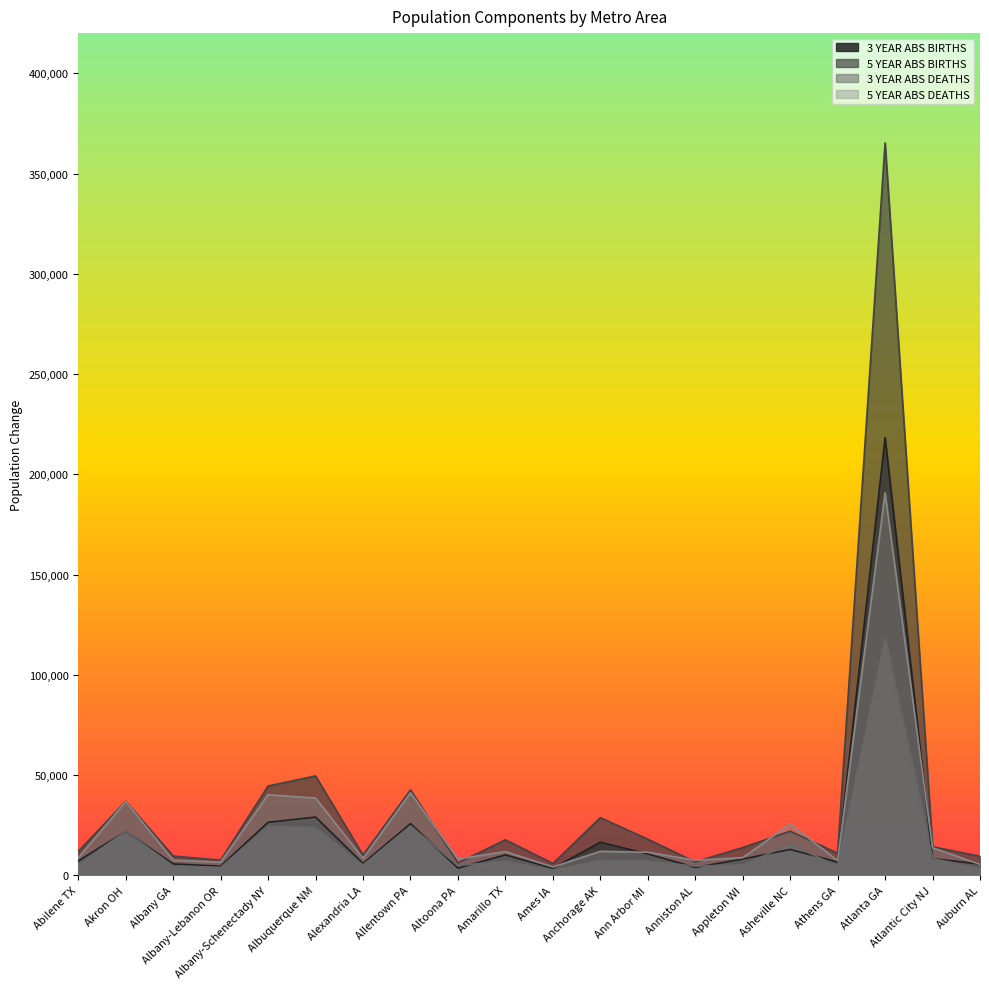

Reading left to right, list all the values displayed in this chart.

3_YEAR_ABS_BIRTHS: Abilene TX=7126	Akron OH=21849	Albany GA=5659	Albany-Lebanon OR=4537	Albany-Schenectady NY=26424	Albuquerque NM=29009	Alexandria LA=5849	Allentown PA=25749	Altoona PA=3563	Amarillo TX=10149	Ames IA=3469	Anchorage AK=16473	Ann Arbor MI=10626	Anniston AL=3892	Appleton WI=8074	Asheville NC=12879	Athens GA=6598	Atlanta GA=218248	Atlantic City NJ=8299	Auburn AL=5587
5_YEAR_ABS_BIRTHS: Abilene TX=11921	Akron OH=36860	Albany GA=9564	Albany-Lebanon OR=7530	Albany-Schenectady NY=44532	Albuquerque NM=49530	Alexandria LA=10049	Allentown PA=42562	Altoona PA=6191	Amarillo TX=17671	Ames IA=5849	Anchorage AK=28708	Ann Arbor MI=17973	Anniston AL=6662	Appleton WI=13807	Asheville NC=21995	Athens GA=11008	Atlanta GA=365286	Atlantic City NJ=14214	Auburn AL=9441
3_YEAR_ABS_DEATHS: Abilene TX=5235	Akron OH=21986	Albany GA=4605	Albany-Lebanon OR=3925	Albany-Schenectady NY=24512	Albuquerque NM=23660	Alexandria LA=5099	Allentown PA=24611	Altoona PA=4833	Amarillo TX=7006	Ames IA=2502	Anchorage AK=7330	Ann Arbor MI=7081	Anniston AL=4541	Appleton WI=5185	Asheville NC=15477	Athens GA=4463	Atlanta GA=118191	Atlantic City NJ=8367	Auburn AL=3338
5_YEAR_ABS_DEATHS: Abilene TX=8661	Akron OH=36745	Albany GA=7518	Albany-Lebanon OR=6552	Albany-Schenectady NY=40134	Albuquerque NM=38494	Alexandria LA=8419	Allentown PA=41125	Altoona PA=8107	Amarillo TX=11818	Ames IA=4134	Anchorage AK=11918	Ann Arbor MI=11443	Anniston AL=7471	Appleton WI=8768	Asheville NC=25533	Athens GA=7280	Atlanta GA=190721	Atlantic City NJ=13682	Auburn AL=5414